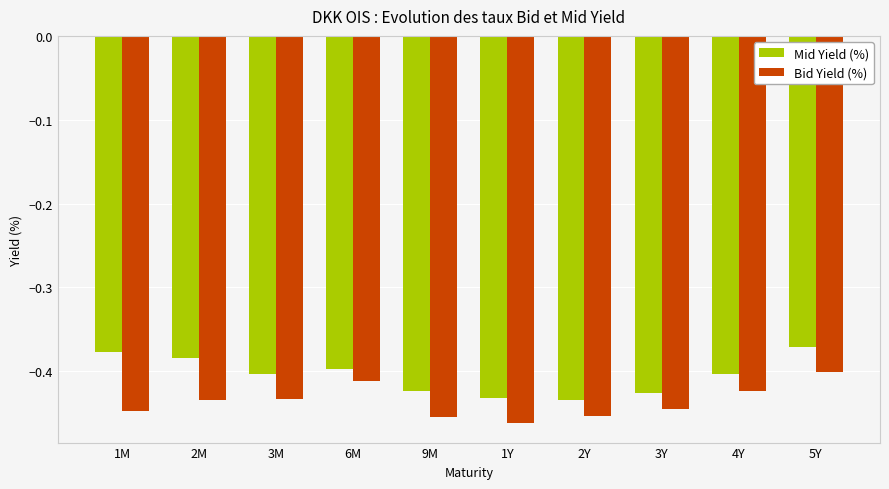

Which category has the highest value in the Mid Yield (%) series?

5Y